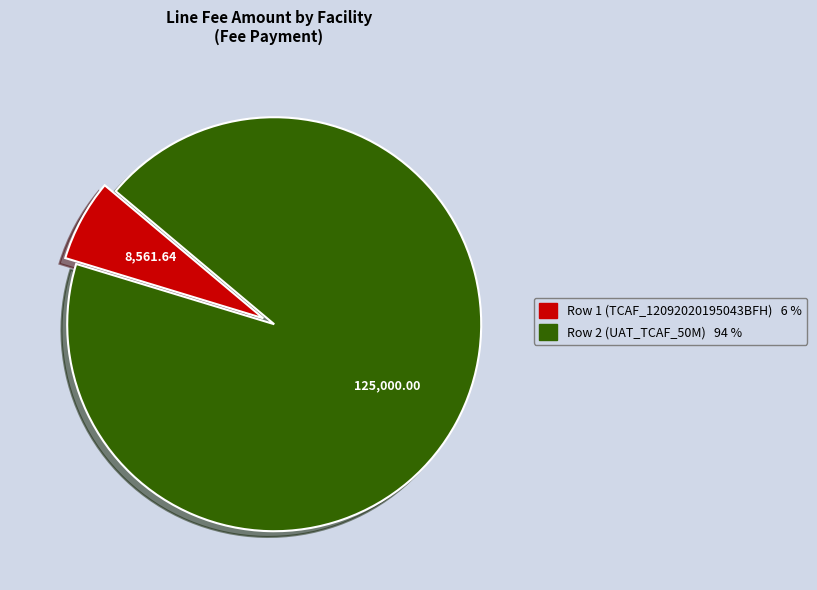

Do Row 1 (TCAF_12092020195043BFH) 6 % and Row 2 (UAT_TCAF_50M) 94 % together represent more than half of the pie?

Yes